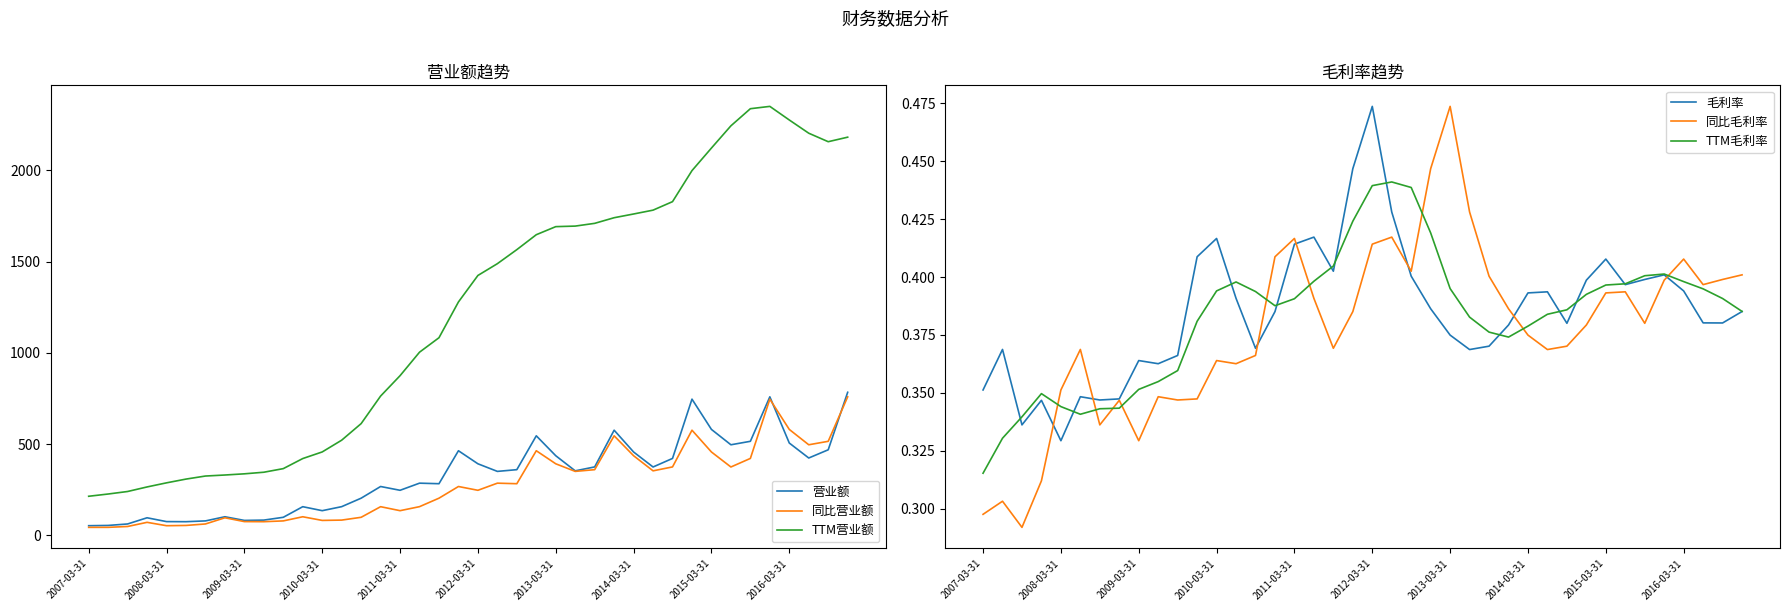

What is the greatest value displayed?

2349.9